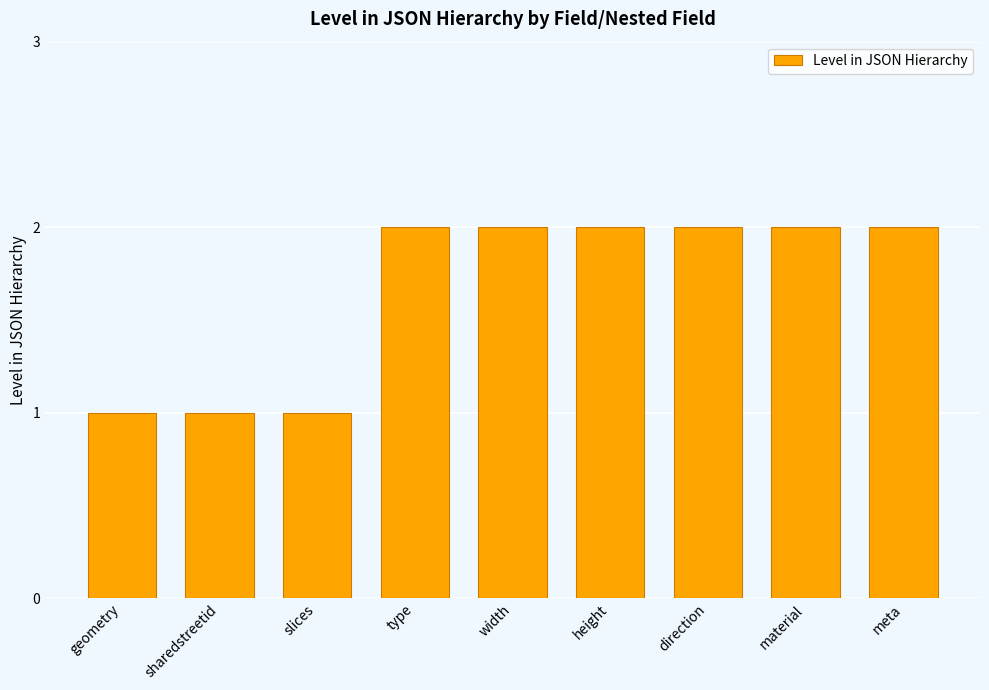

What is the ratio of the value at width to the value at type?

1.0